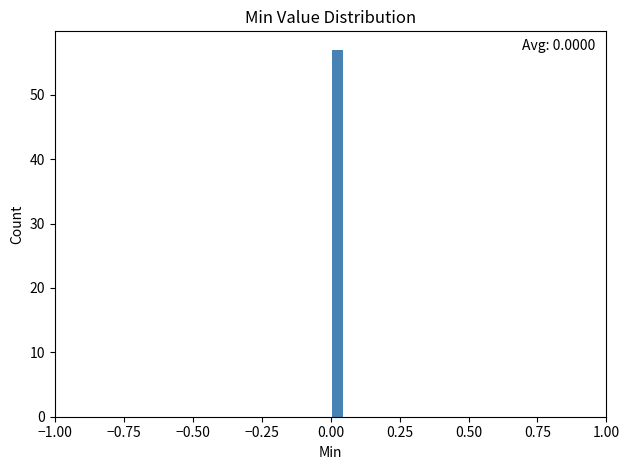

Around what value on the x-axis is the tallest bar? Give the approximate position of its centre, as read against the axis.

0.05